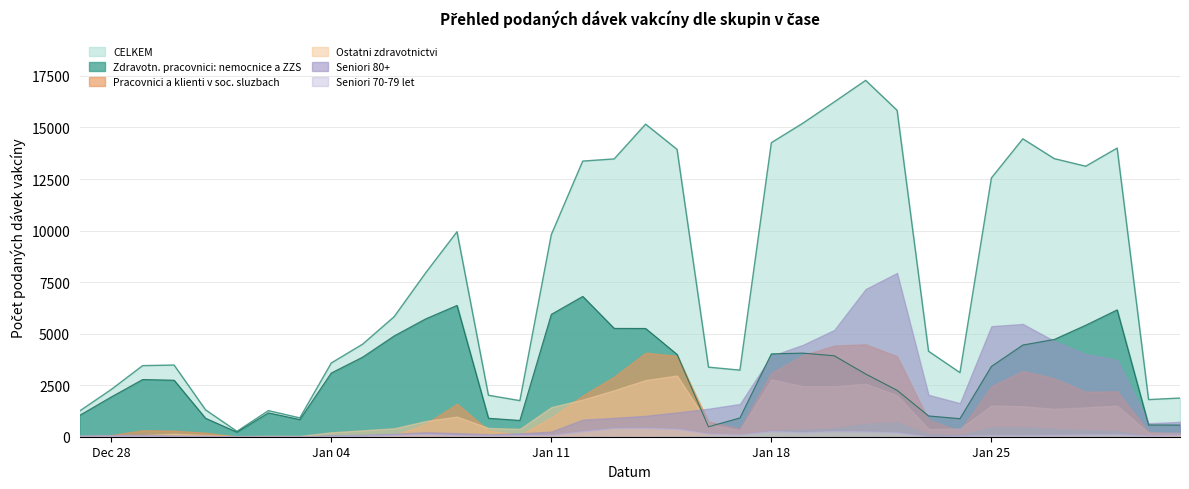

What is the maximum value for Zdravotn. pracovnici: nemocnice a ZZS?

6806